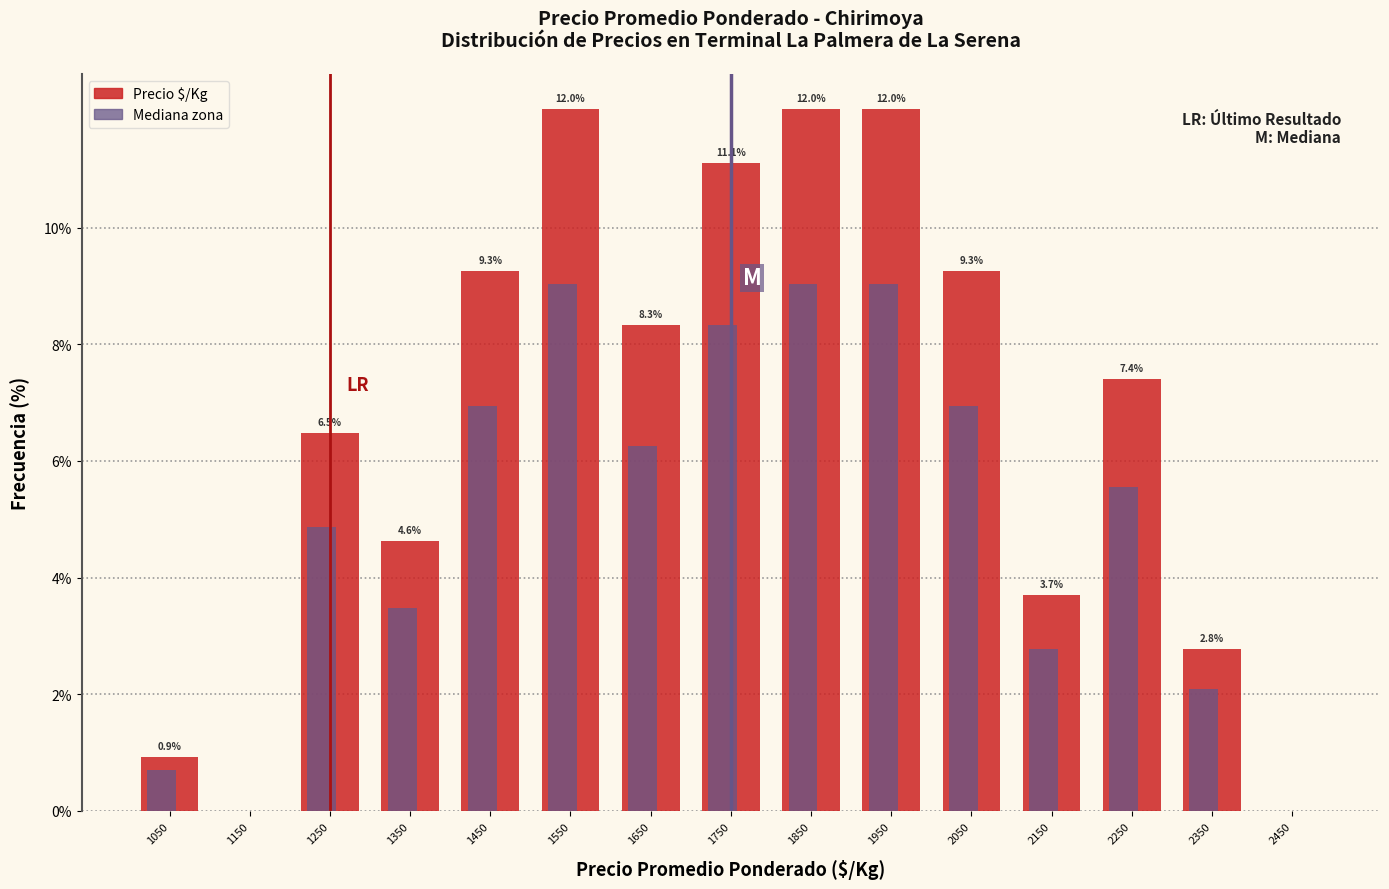

At which label is Precio $/Kg closest to 6?

1250